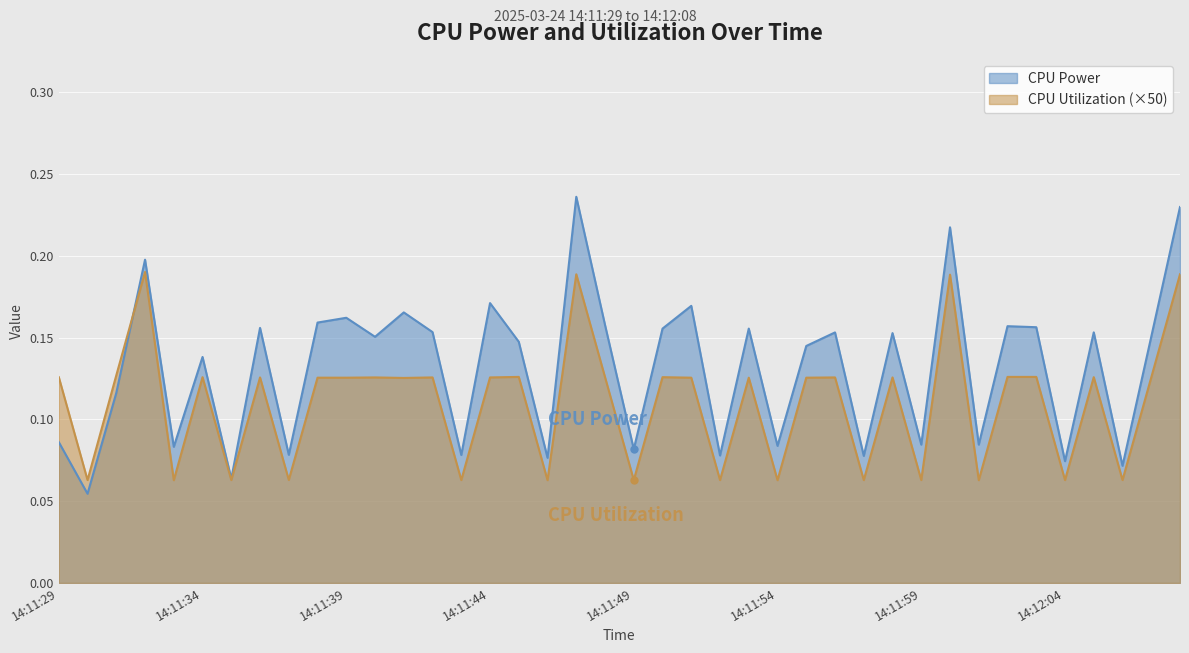

At which category is the sum across all series the highest?

14:11:47